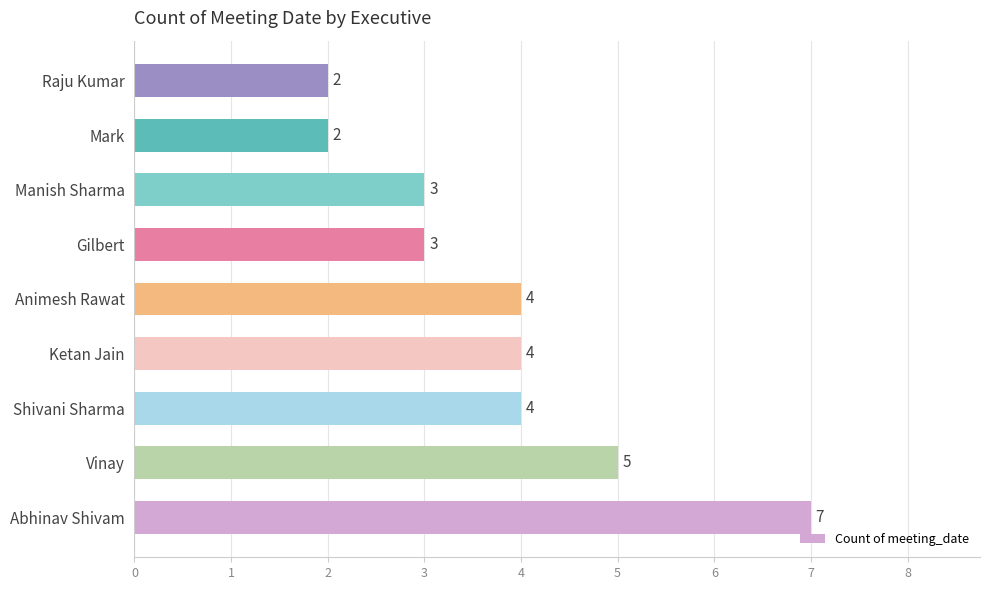

The value at Ketan Jain is 4. True or false?

True